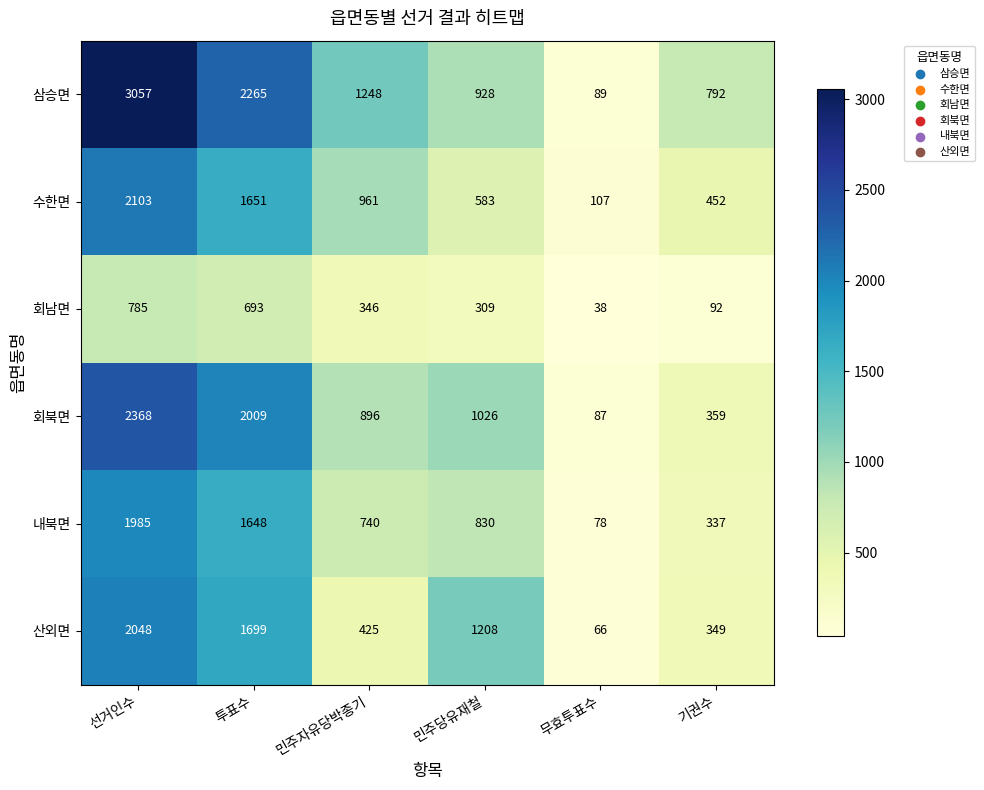

Which series has the widest spread of values?

삼승면